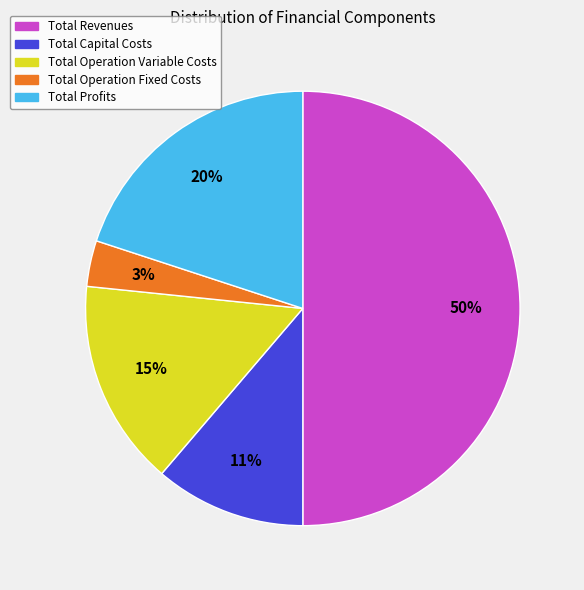

Between Total Operation Variable Costs and Total Revenues, which is larger?

Total Revenues